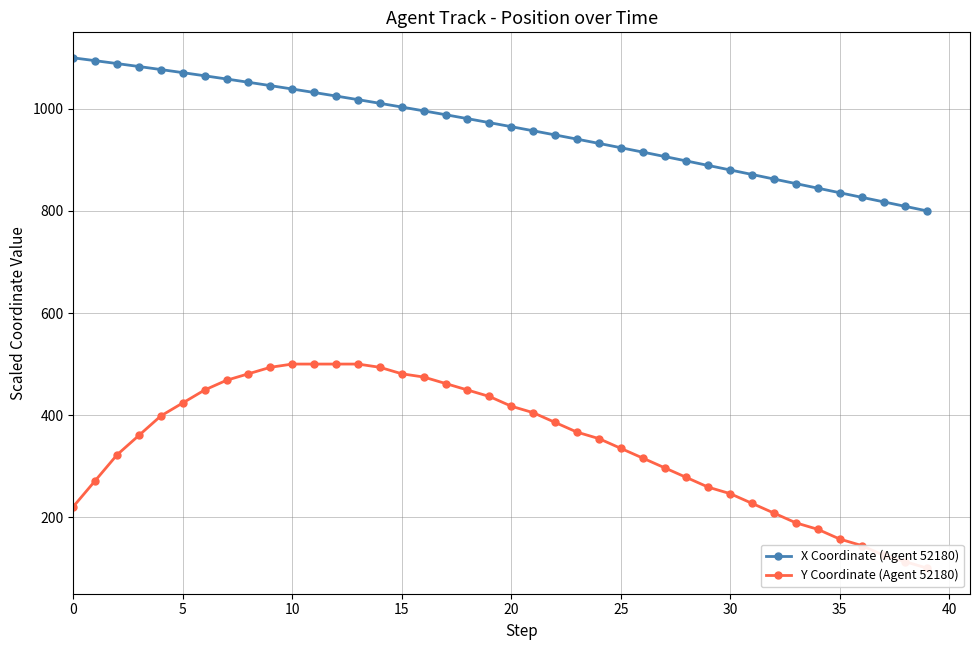

How many categories are shown in the chart?

40